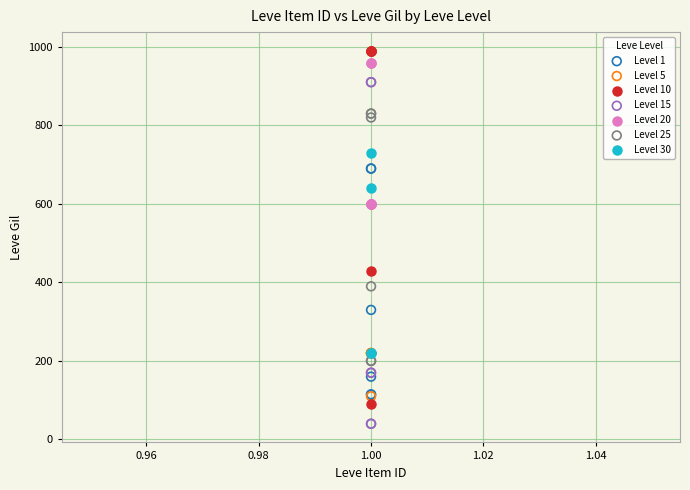

What are all the series names shown in the legend?

Level 1, Level 5, Level 10, Level 15, Level 20, Level 25, Level 30